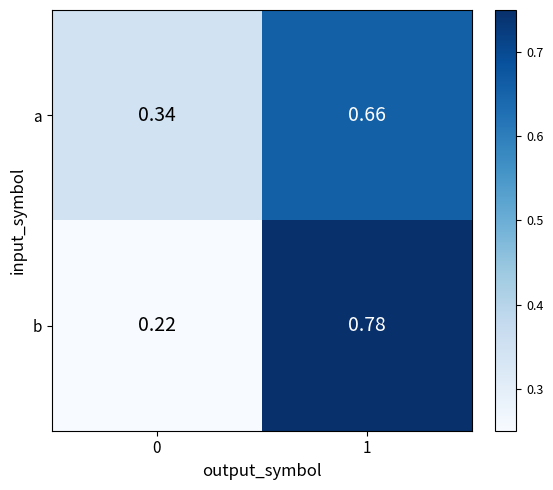

At how many categories does at least one series exceed 0?

2